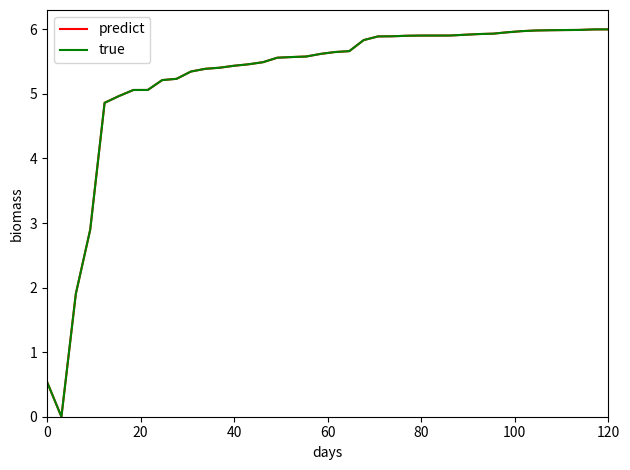

Rank the series by their maximum value, from highest to lowest.

predict, true